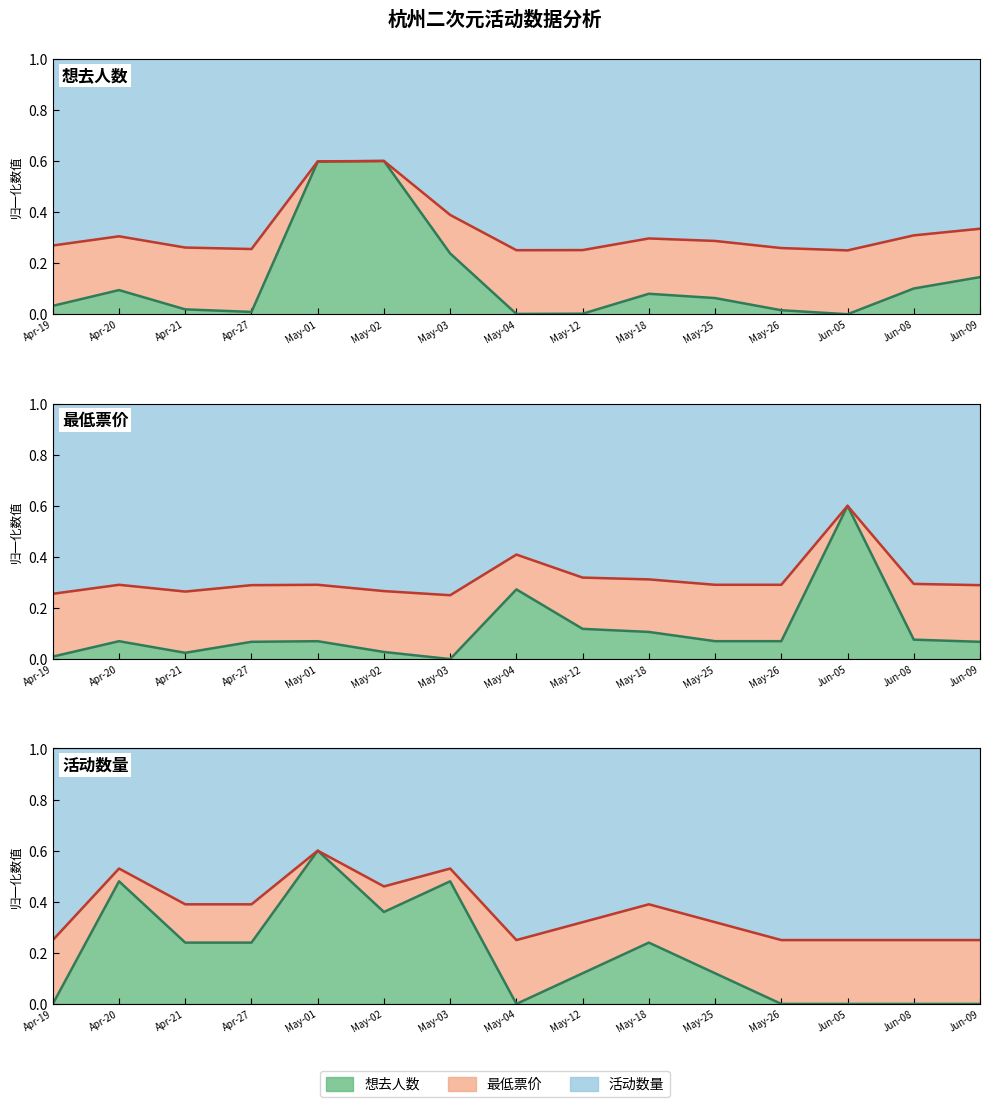

Between which two adjacent categories do 最低票价 and 活动数量 first intersect?

Apr-19 and Apr-20